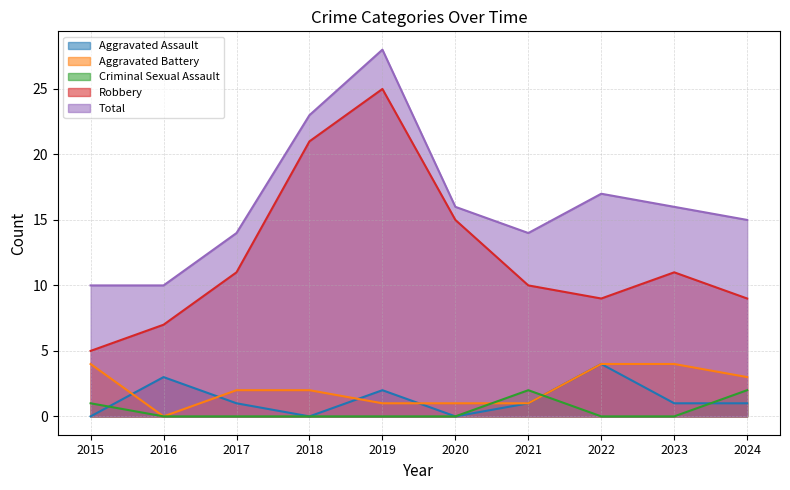

Count the number of data series in this chart.

5